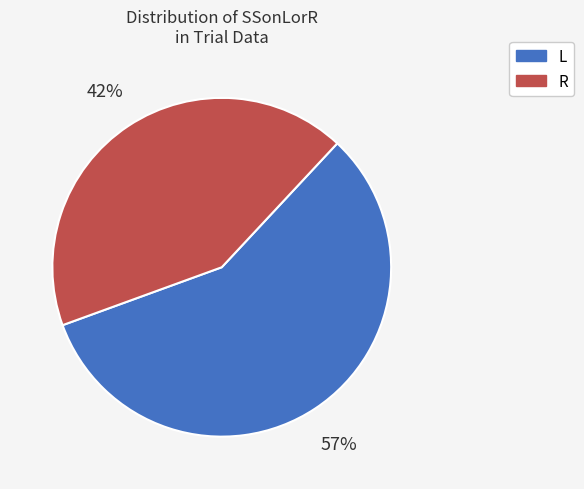

How many slices are in this pie chart?

2